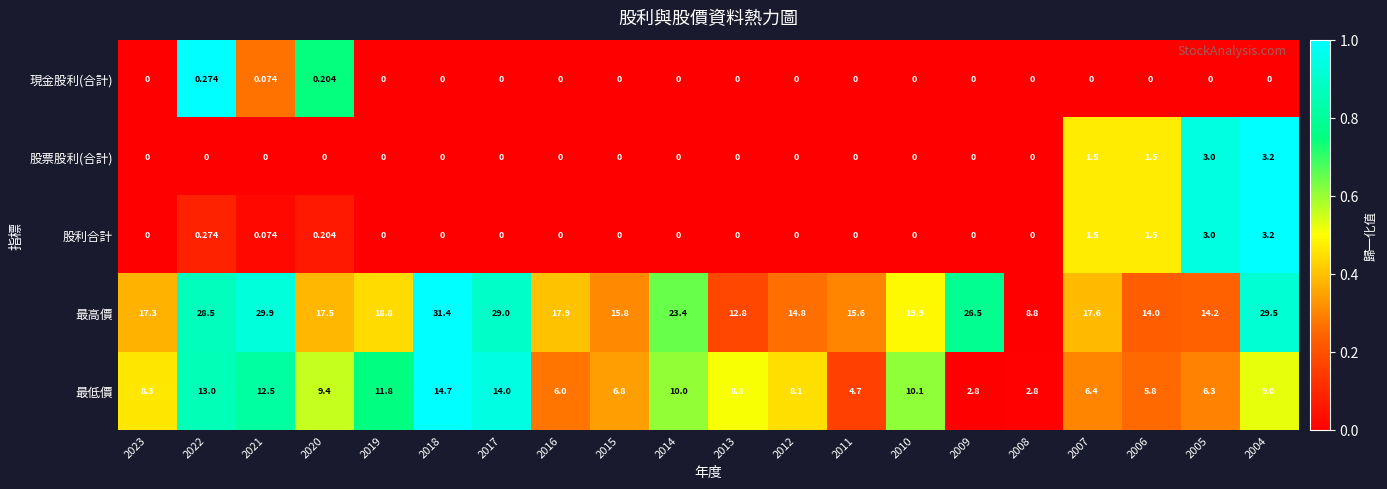

What is the maximum value shown in the chart?

31.4